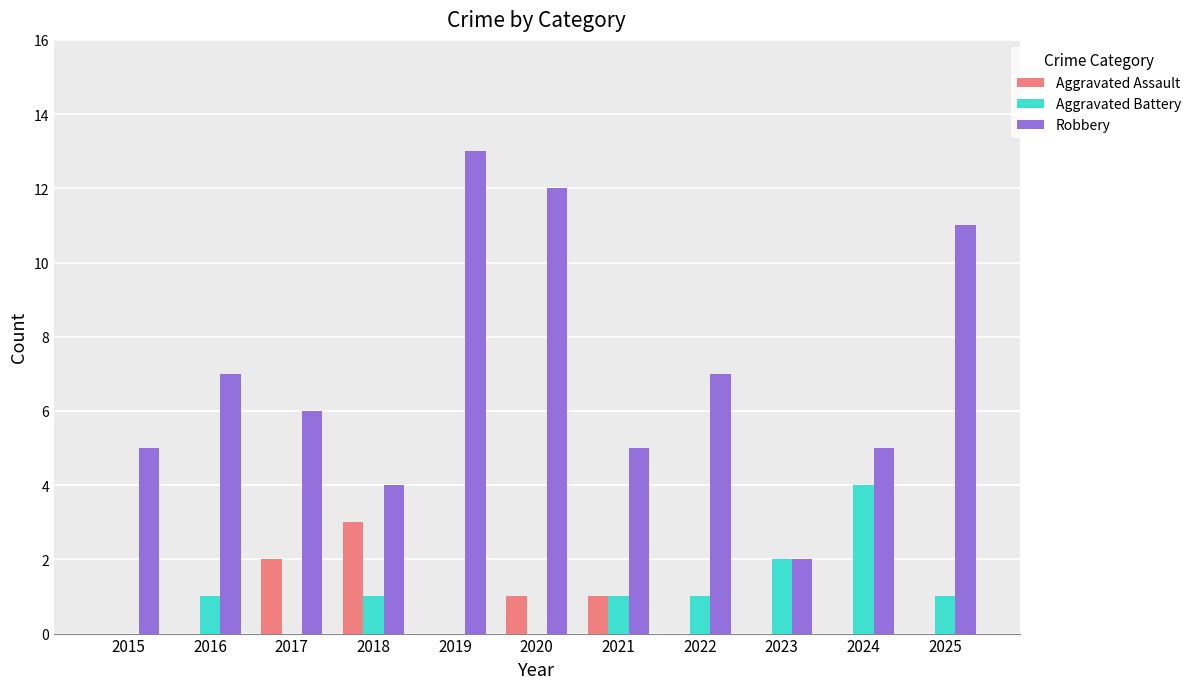

Is it true that Robbery equals 4 at 2016?

False